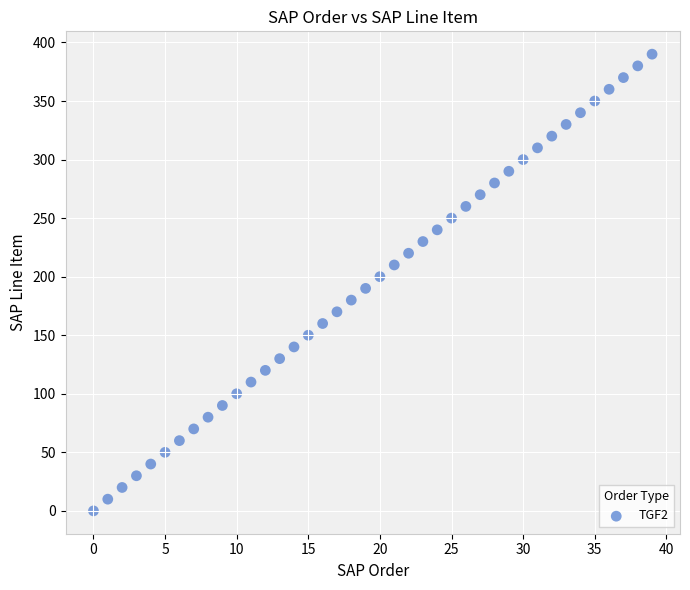

What is the range of Y values (max minus min)?

390